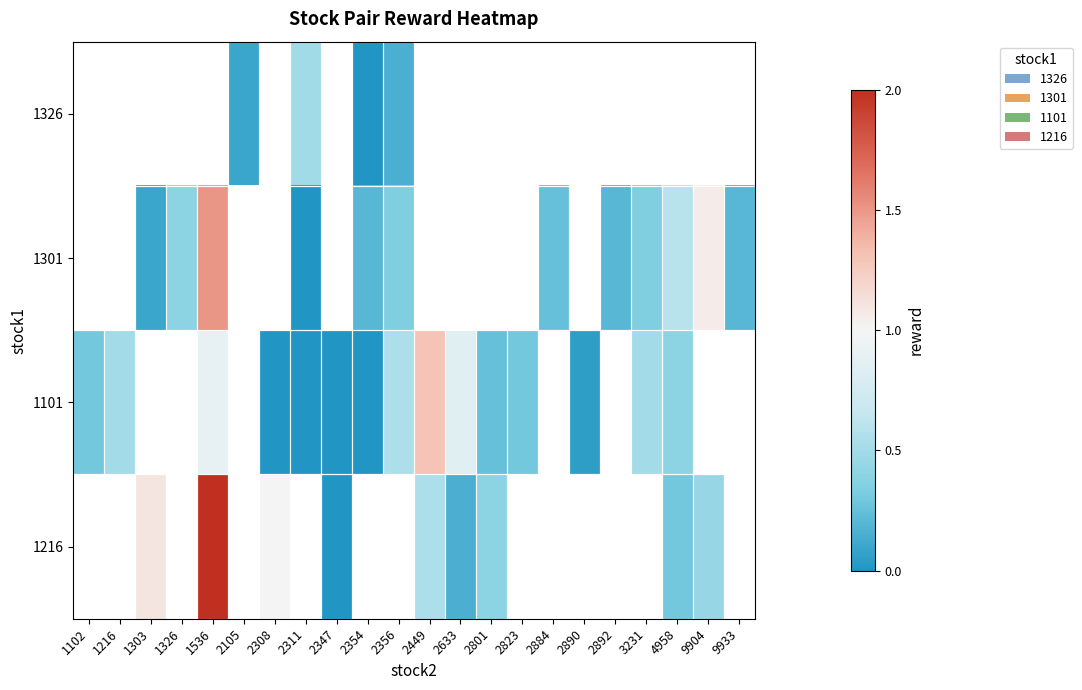

True or false: 1101 has a value of 0.8 at 2633.

True